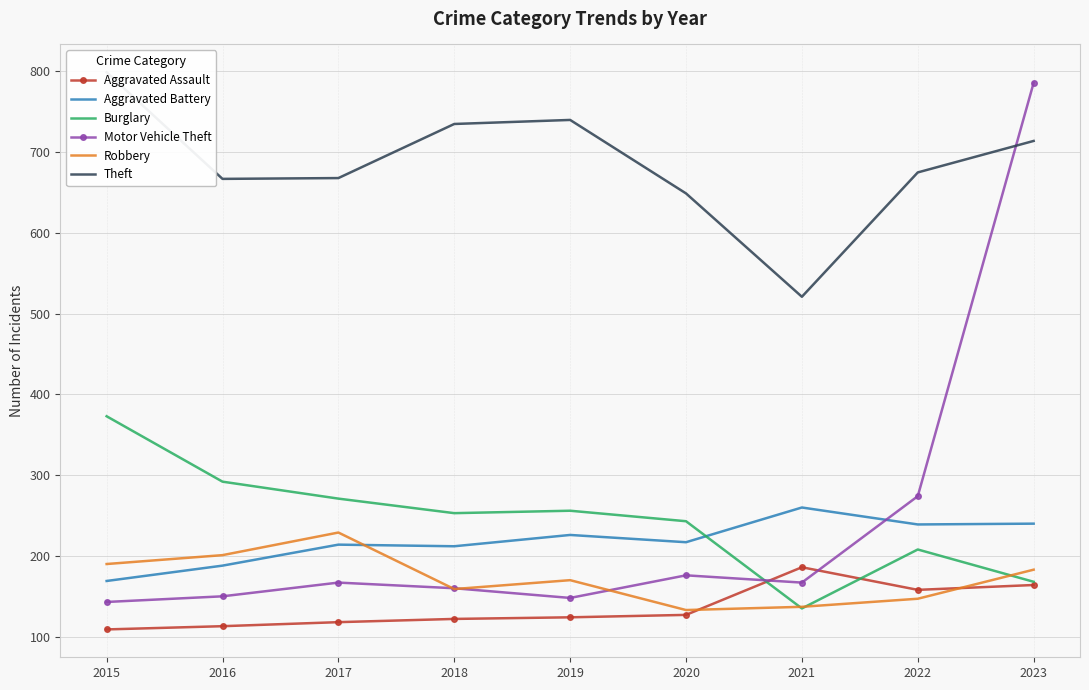

What is the value of the Theft point at the 1st from the left?

799